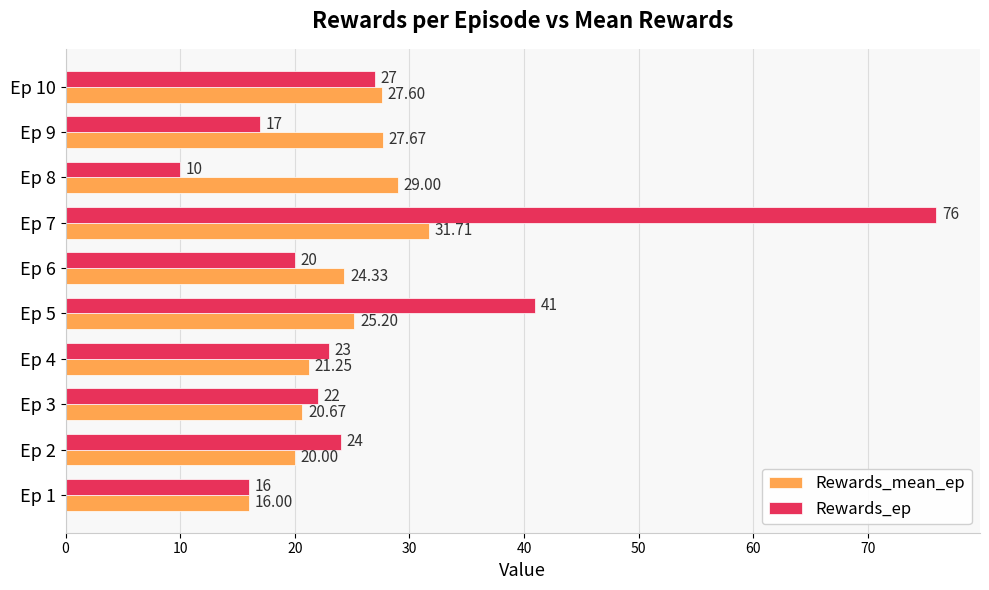

At which category is the sum across all series the highest?

Ep 7